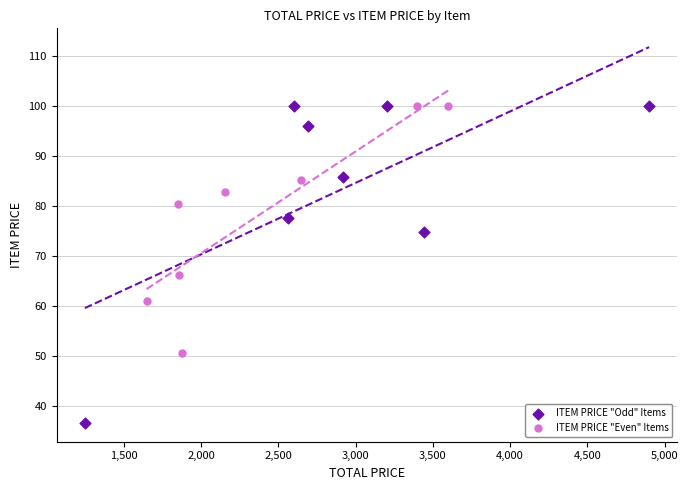

Which series has the widest spread of Y values?

ITEM PRICE "Odd" Items